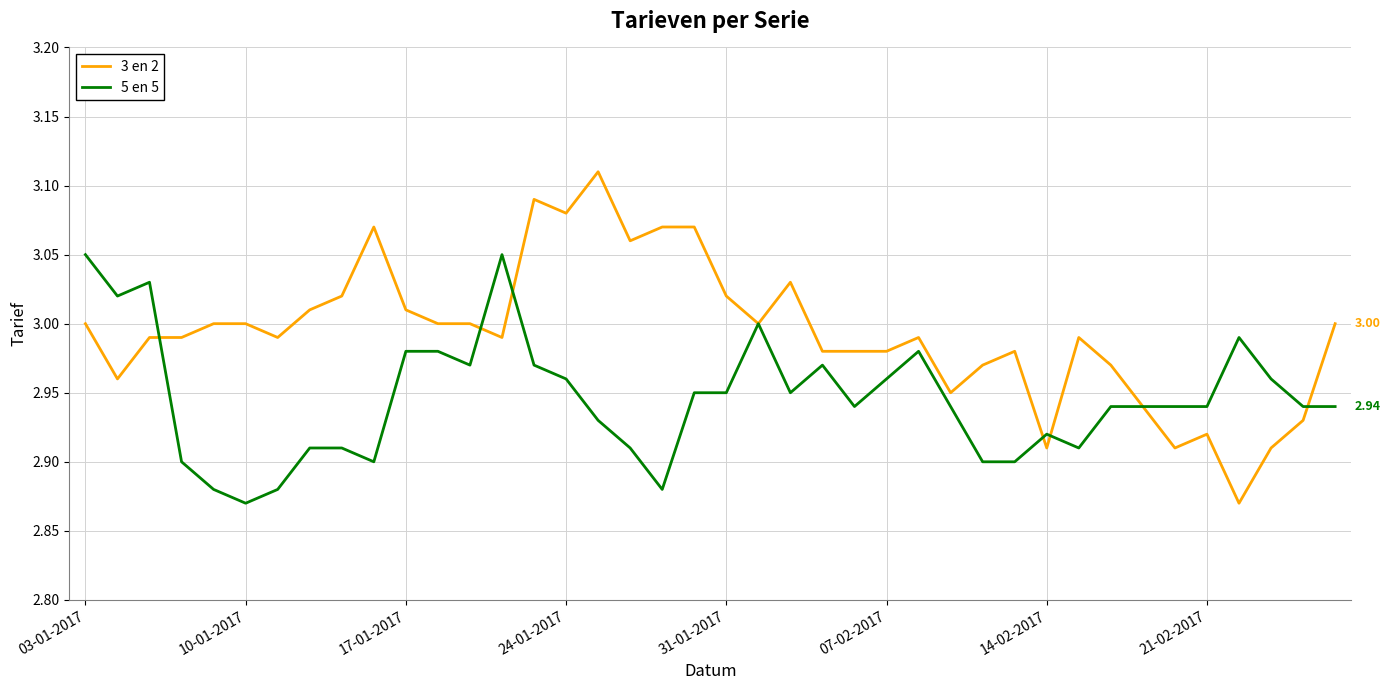

List the series in order of their peak value, lowest first.

5 en 5, 3 en 2